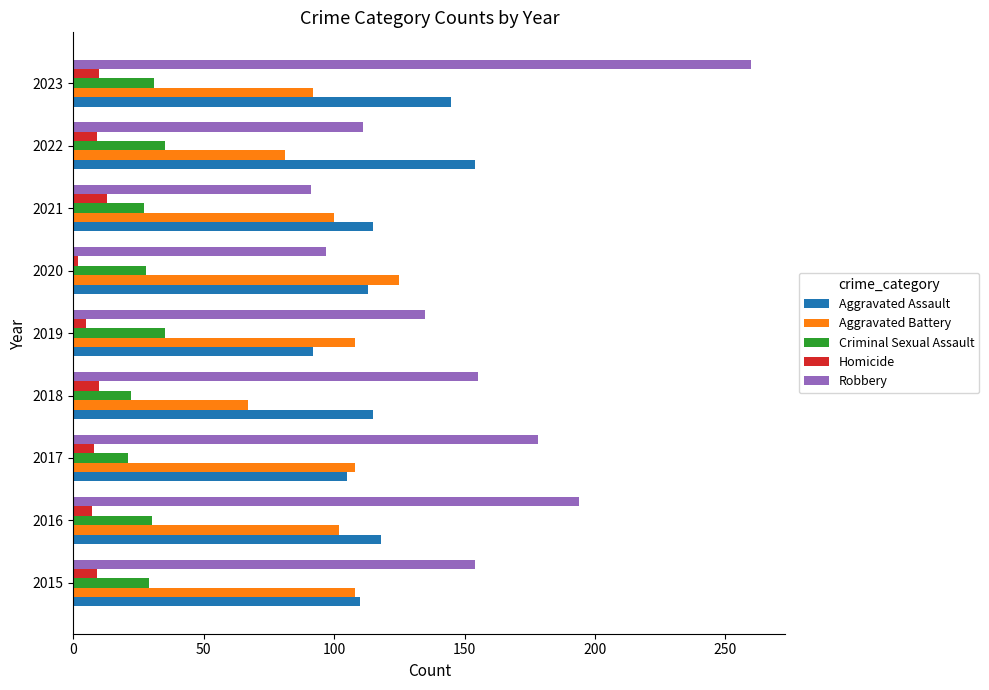

What is the sum of all Aggravated Battery values?

891